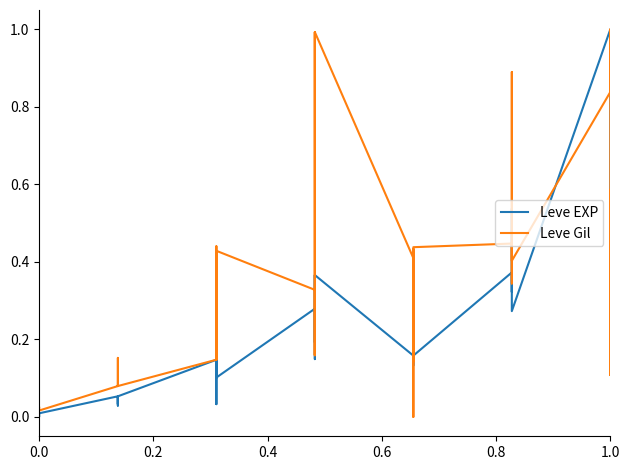

At how many categories does at least one series exceed 0?

40